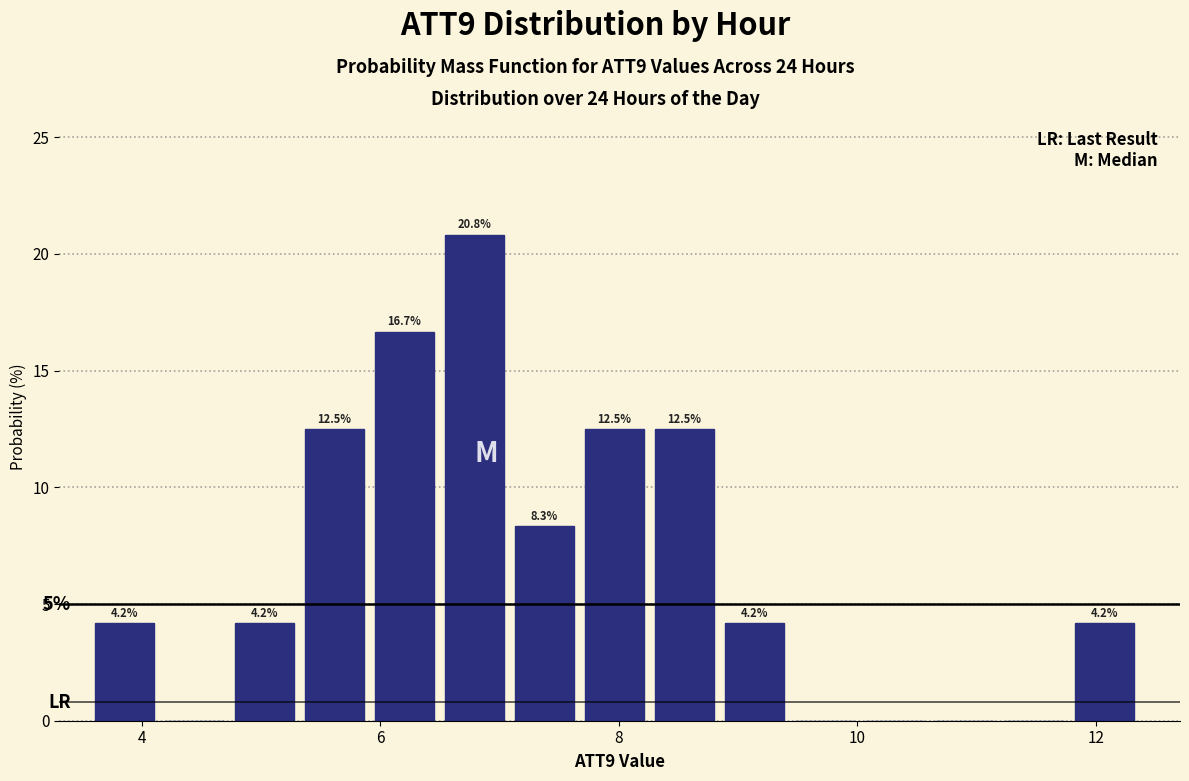

Read against the x-axis, roughly where is the centre of the tallest bar?

6.8